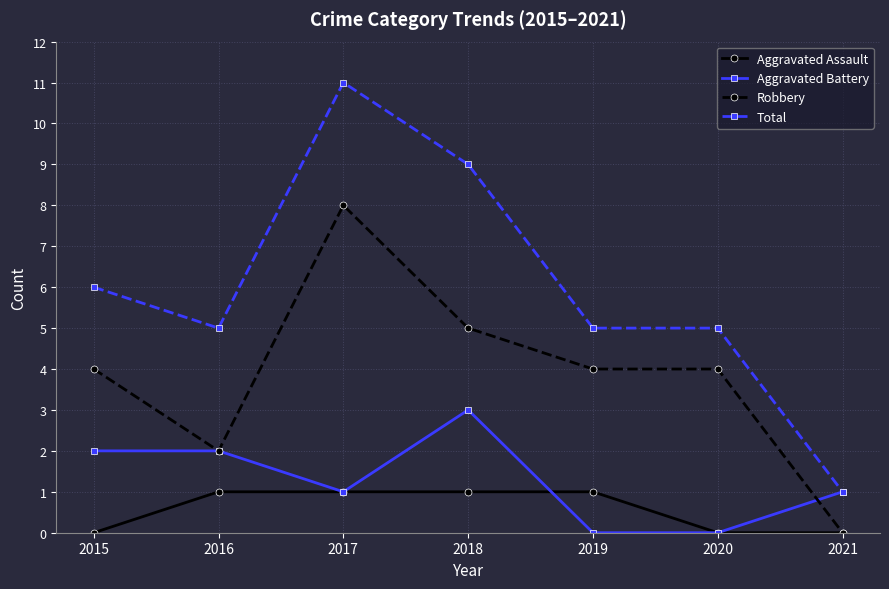

The value of Robbery at 2019 is 4. True or false?

True